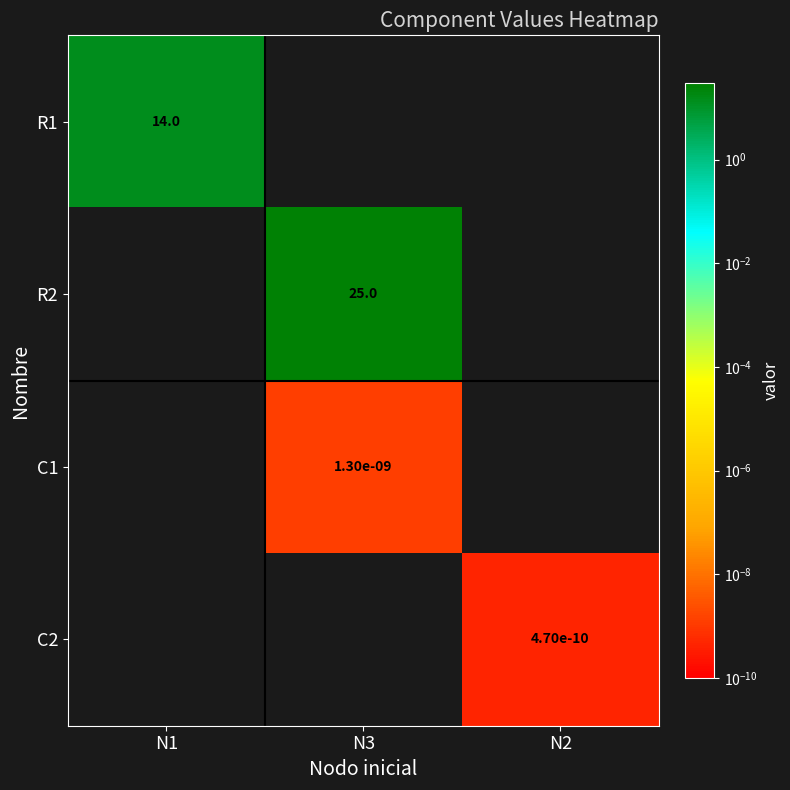

True or false: R2 has a value of 25.0 at N3.

True